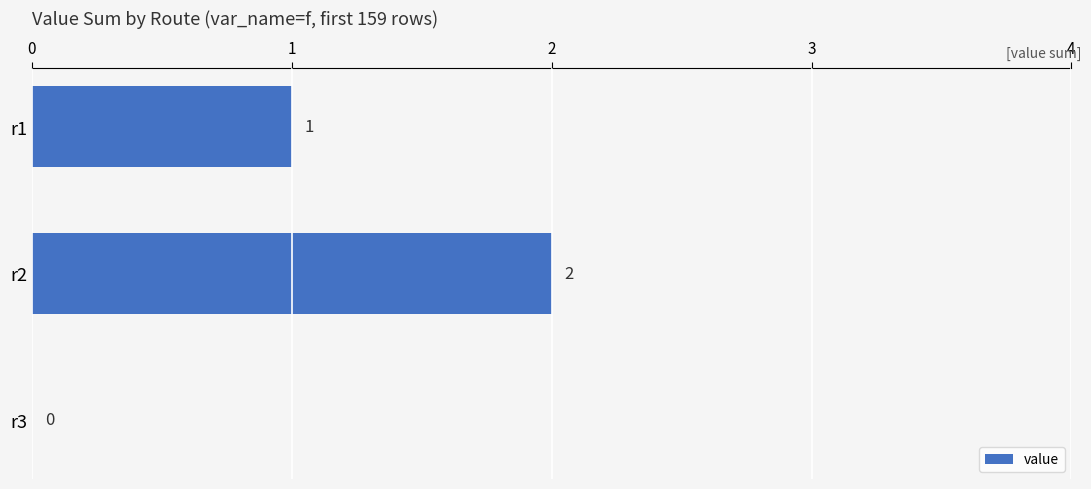

Reading bottom to top, extract all data points from this chart.

r3=0	r2=2	r1=1